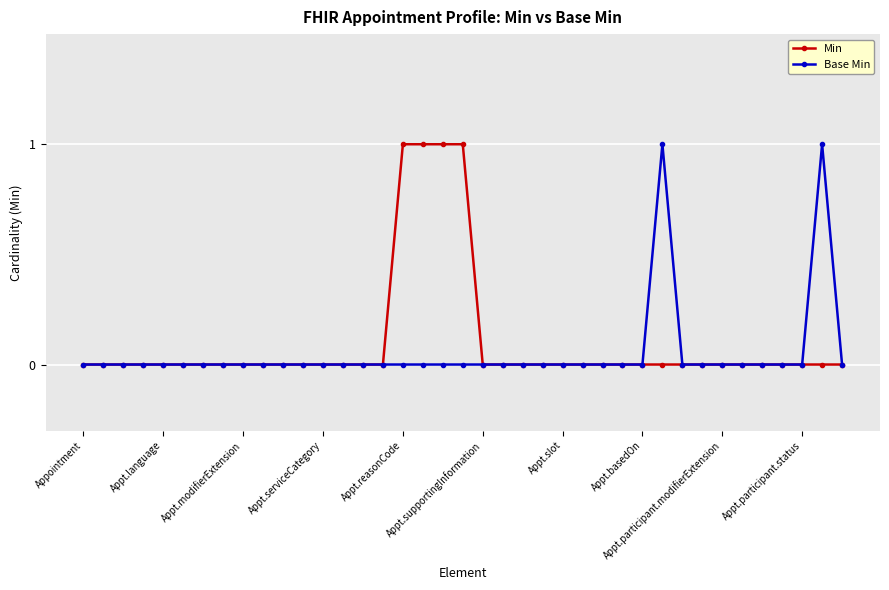

True or false: Base Min has more than 1 interior local peaks.

True